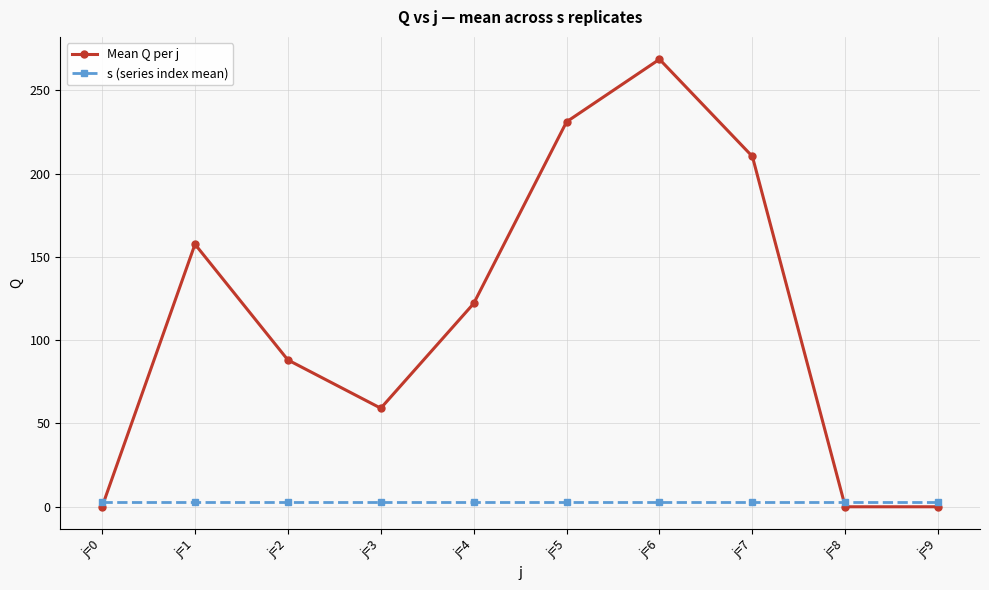

After their last crossing, which series has the higher values: s (series index mean) or Mean Q per j?

s (series index mean)